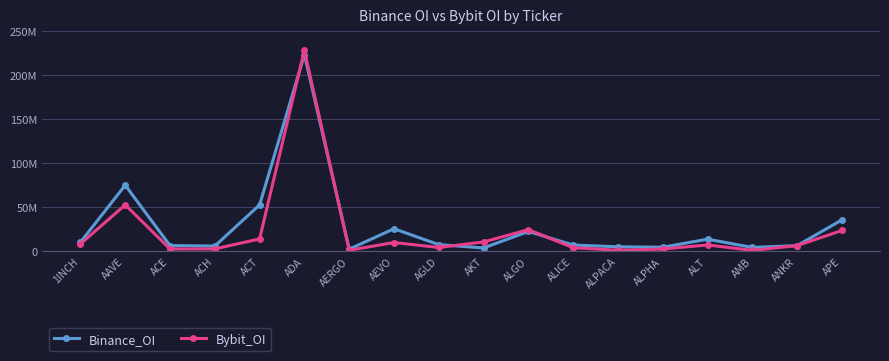

What position from the right is ACH?

15